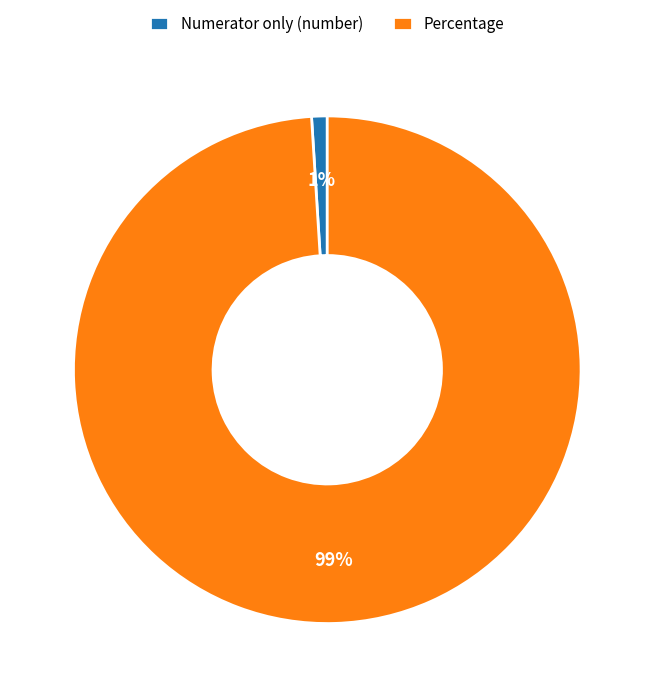

What is the smallest slice in the pie chart?

Numerator only (number)